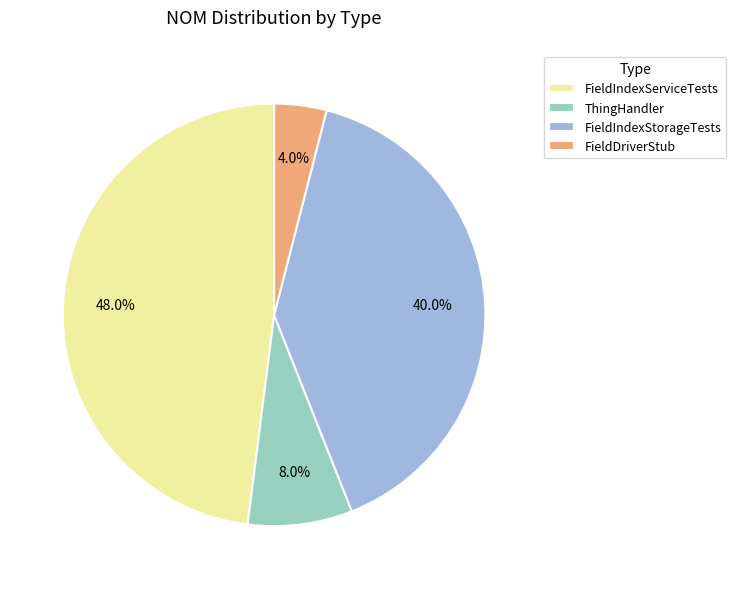

What is the largest slice in the pie chart?

FieldIndexServiceTests